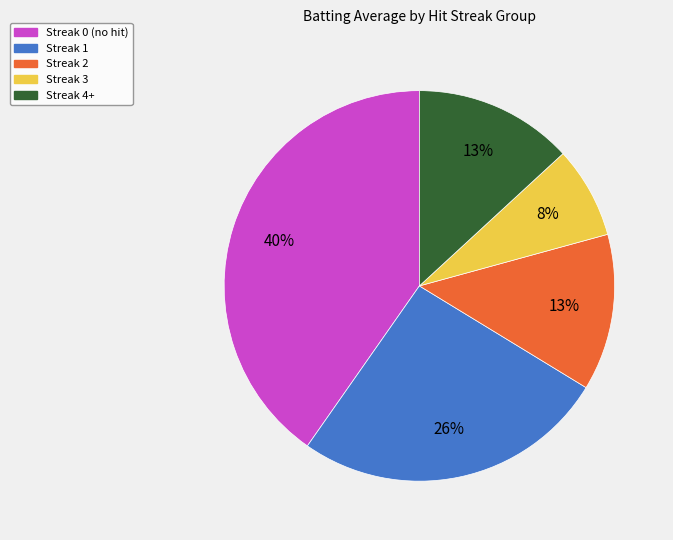

Is there any slice that represents more than half of the pie?

No